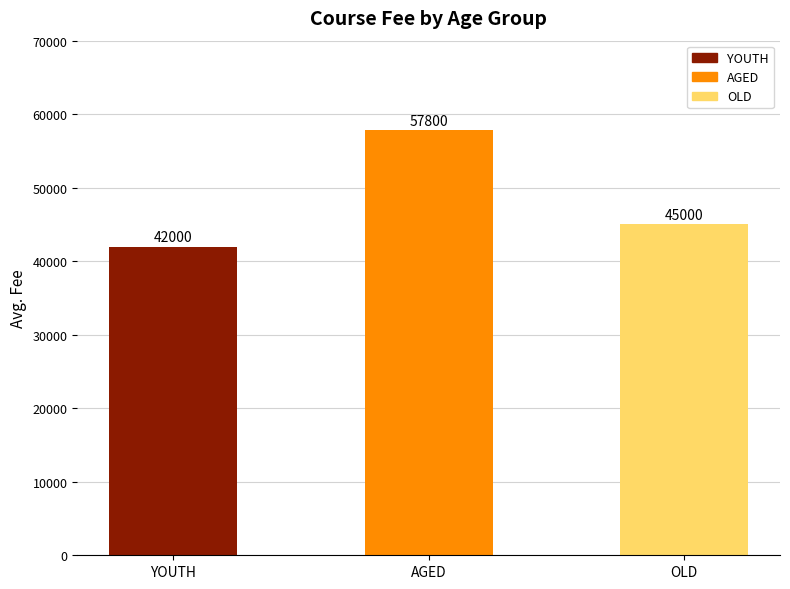

What is the difference between the second highest and minimum values?

3000